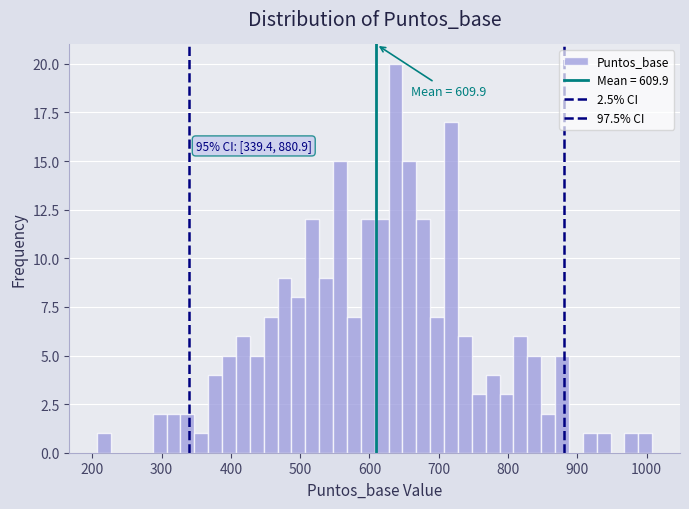

Read against the x-axis, roughly where is the centre of the tallest bar?

640